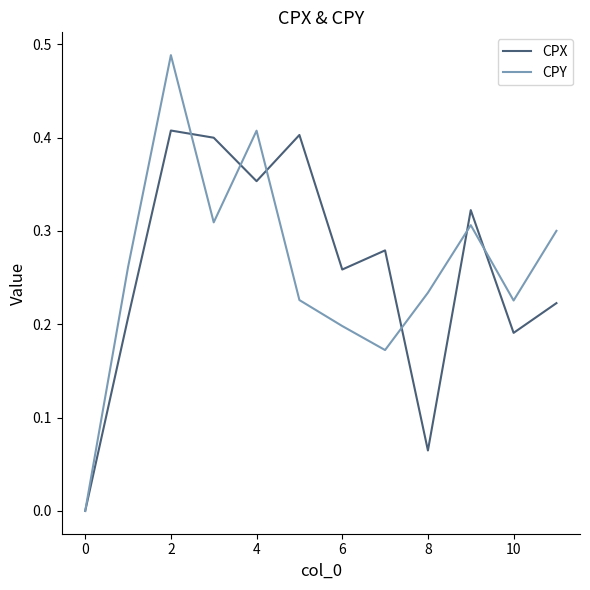

True or false: CPX has more than 0 points higher than both neighbors.

True